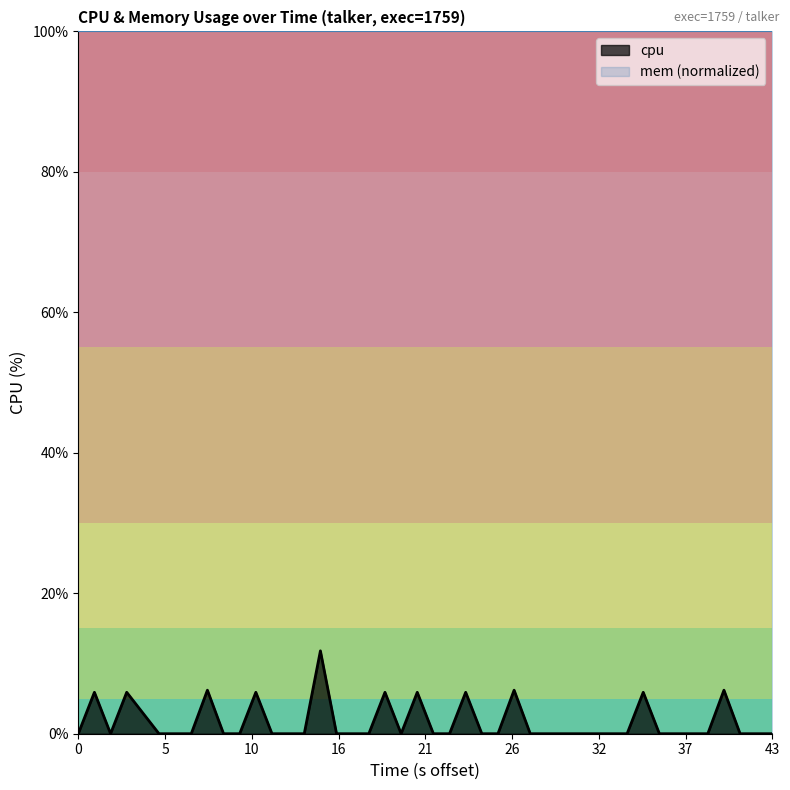

True or false: the data has more than 0 interior local peaks.

True